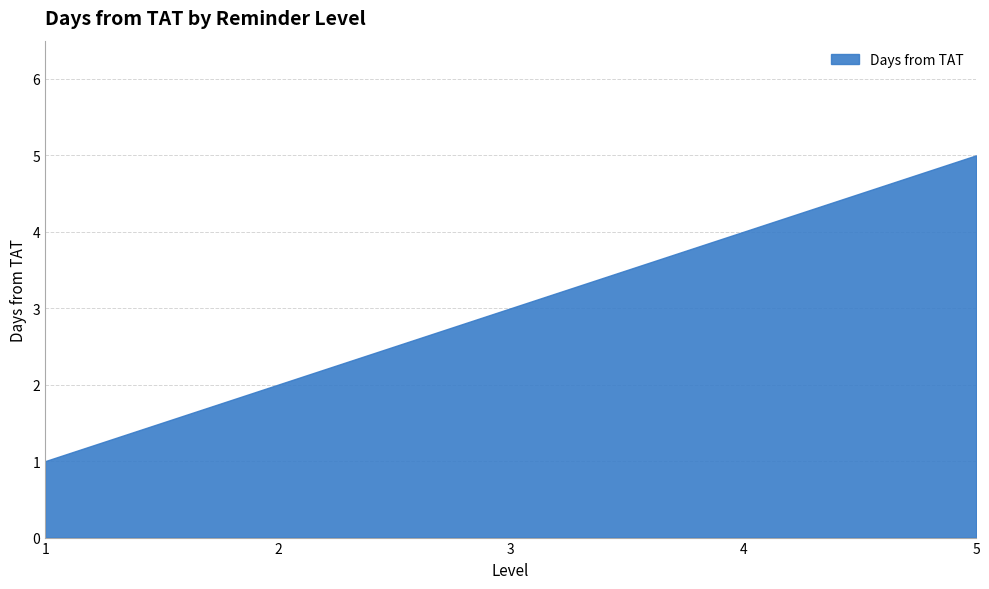

The value at 4 is 2. True or false?

False